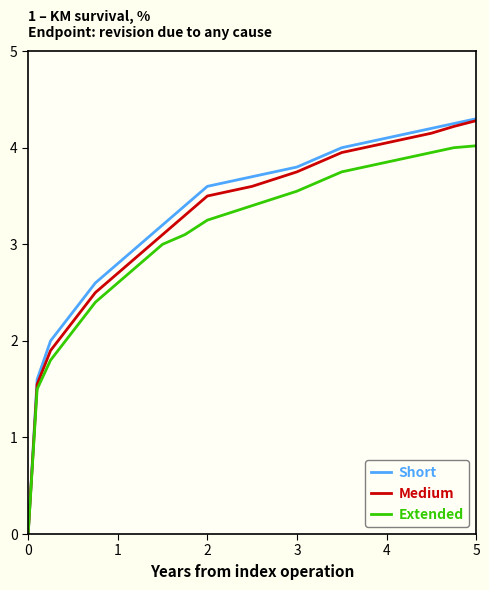

Which series has the largest range (max minus min)?

Short